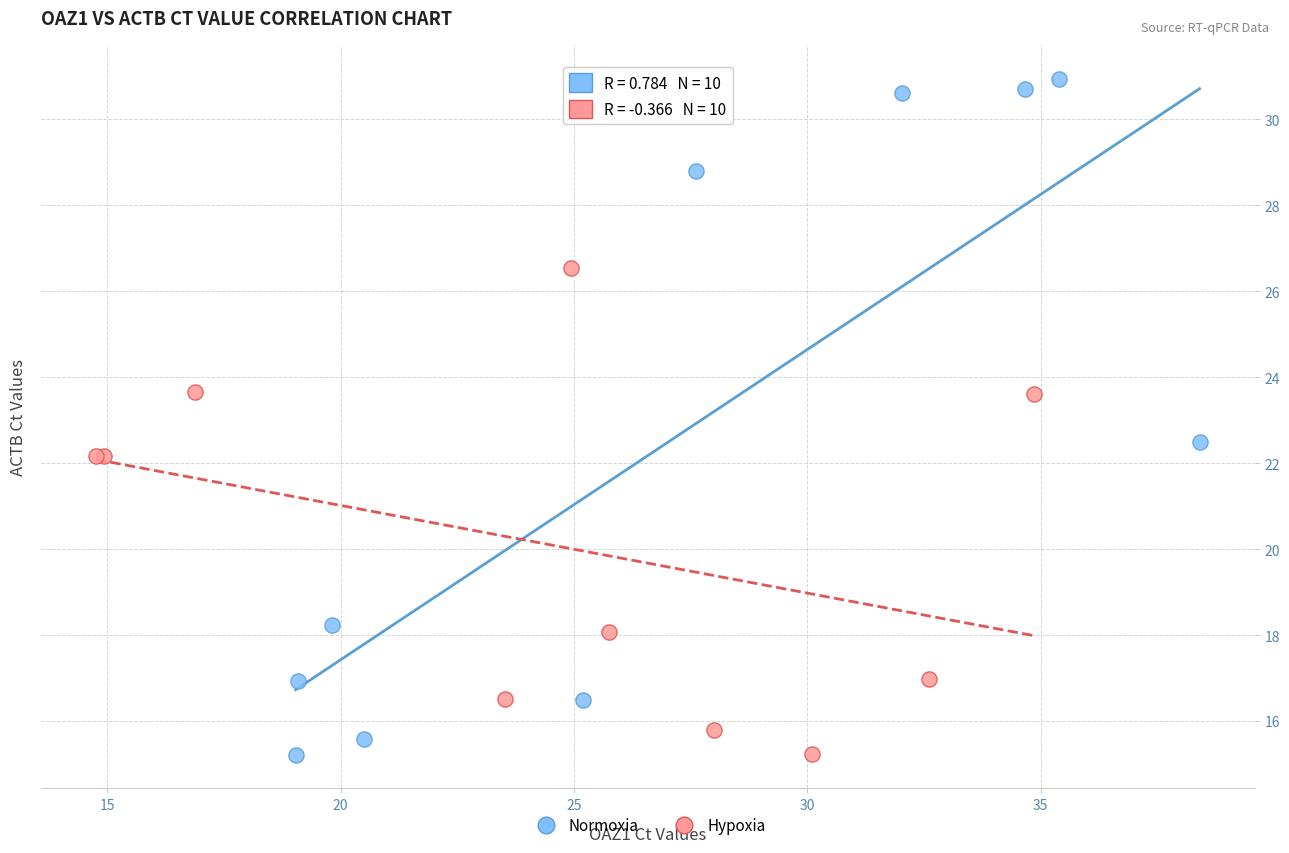

Which series has the widest spread of Y values?

Normoxia